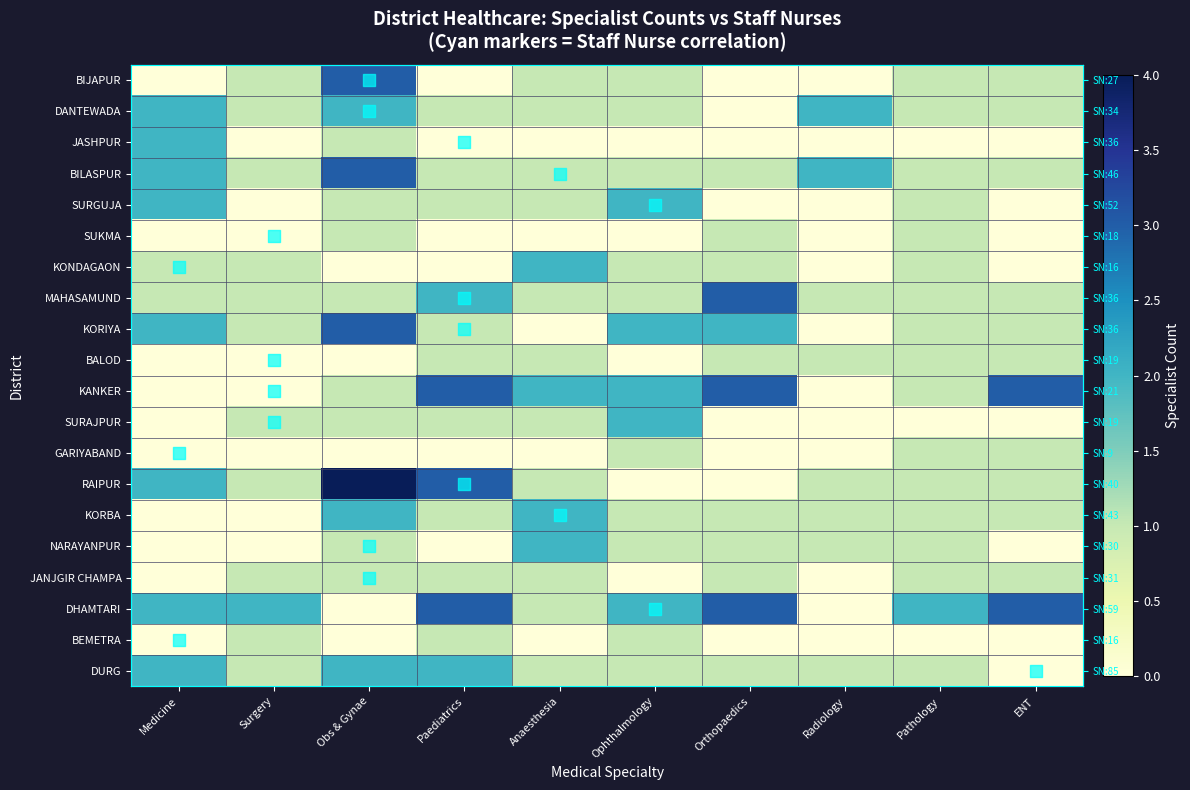

The JASHPUR series shows 1 at Orthopaedics. True or false?

False